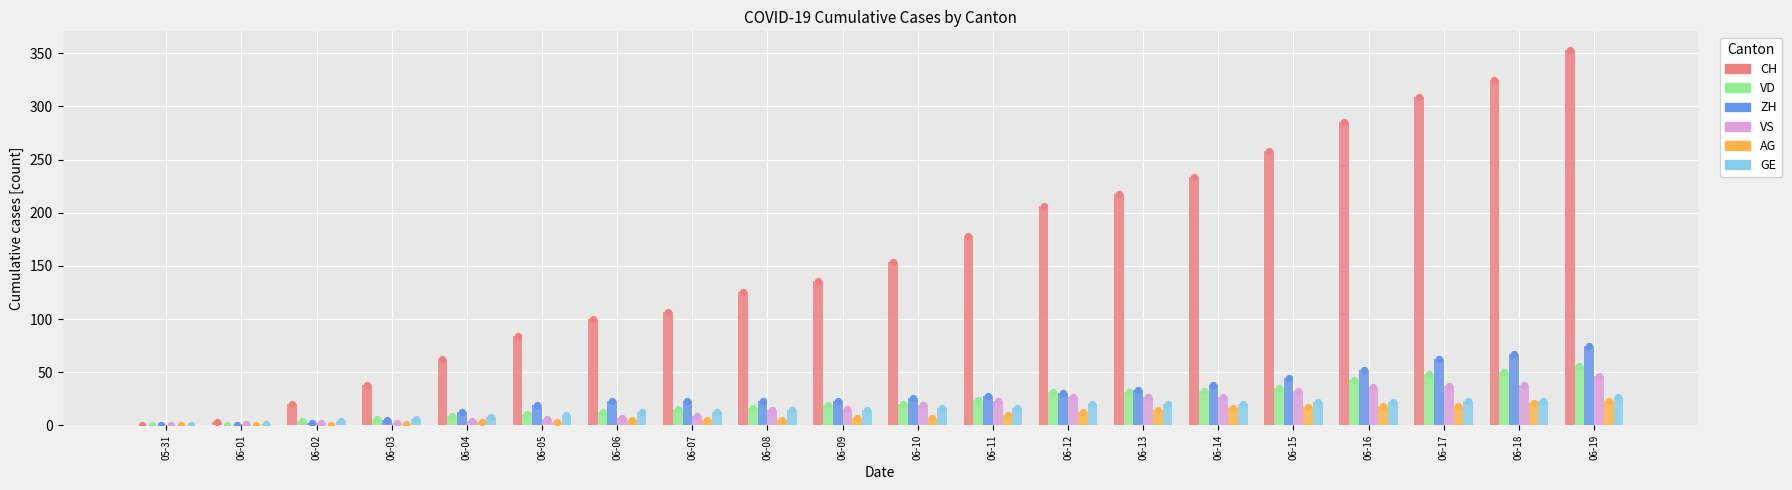

At which category is the sum across all series the highest?

06-19